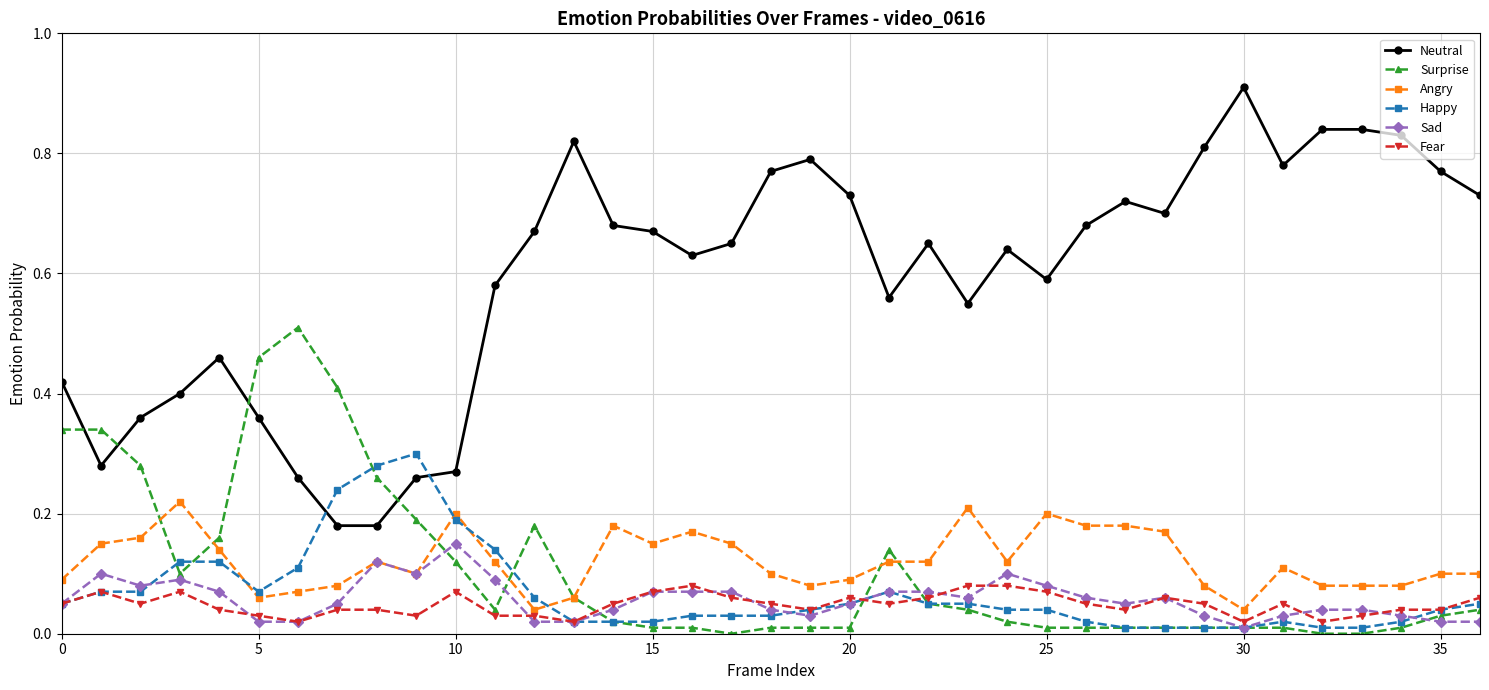

Which series has the largest range (max minus min)?

Neutral